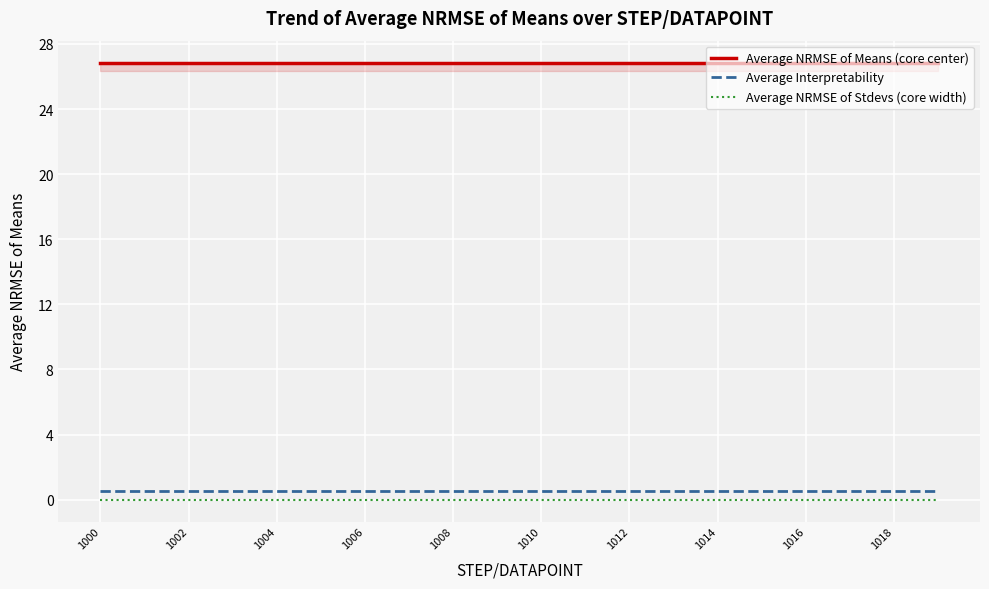

True or false: Average Interpretability and Average NRMSE of Stdevs (core width) intersect in this chart.

False